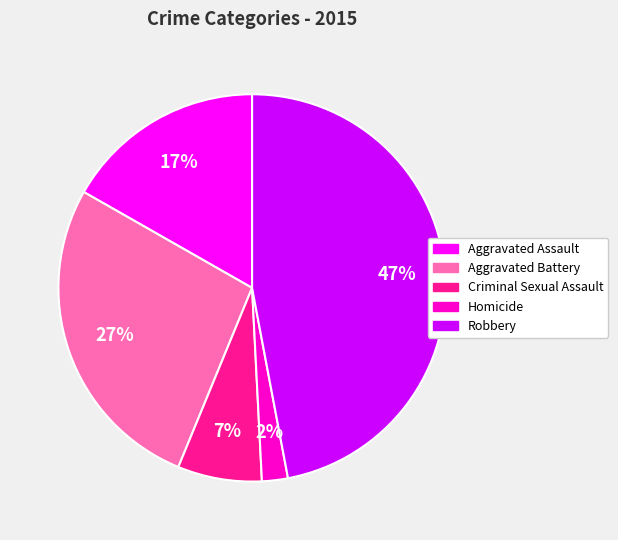

Rank the categories by value from highest to lowest.

Robbery, Aggravated Battery, Aggravated Assault, Criminal Sexual Assault, Homicide